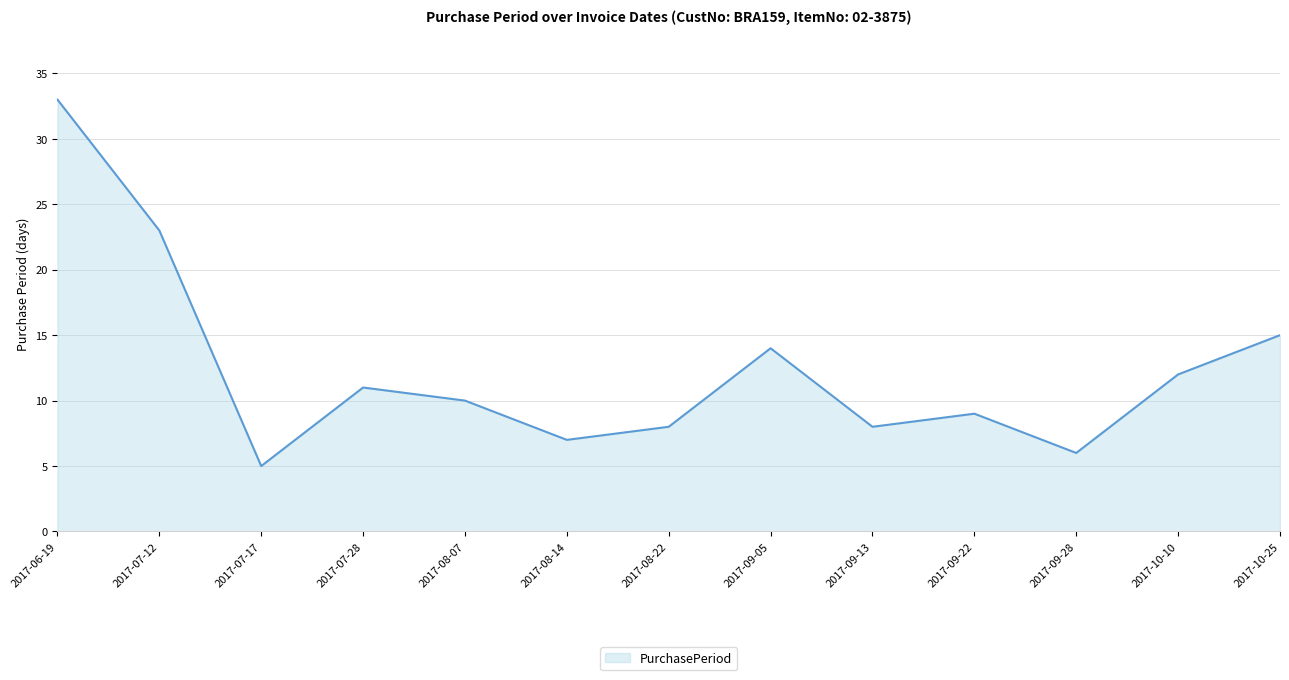

What is the minimum value shown in the chart?

5